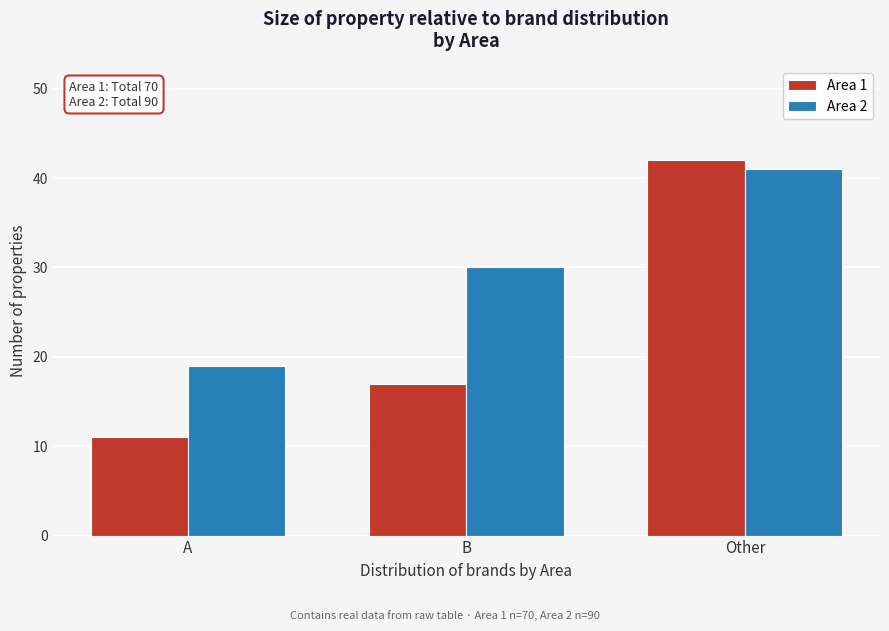

Reading left to right, transcribe all the data shown in this chart.

Area 1: 11	17	42
Area 2: 19	30	41